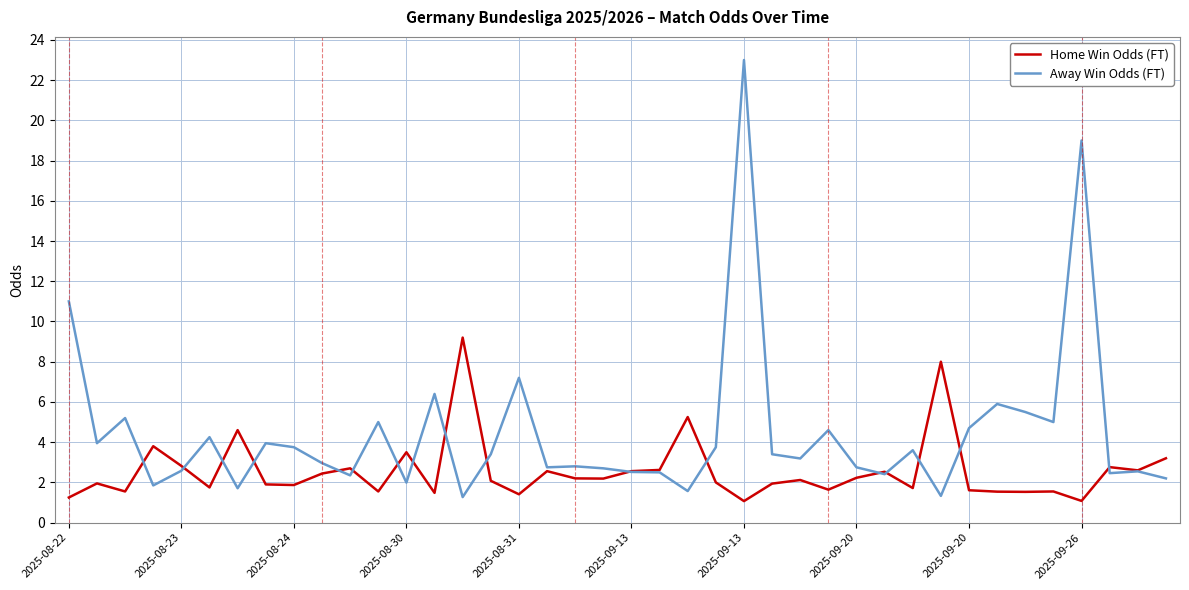

What is the smallest value displayed?

1.1